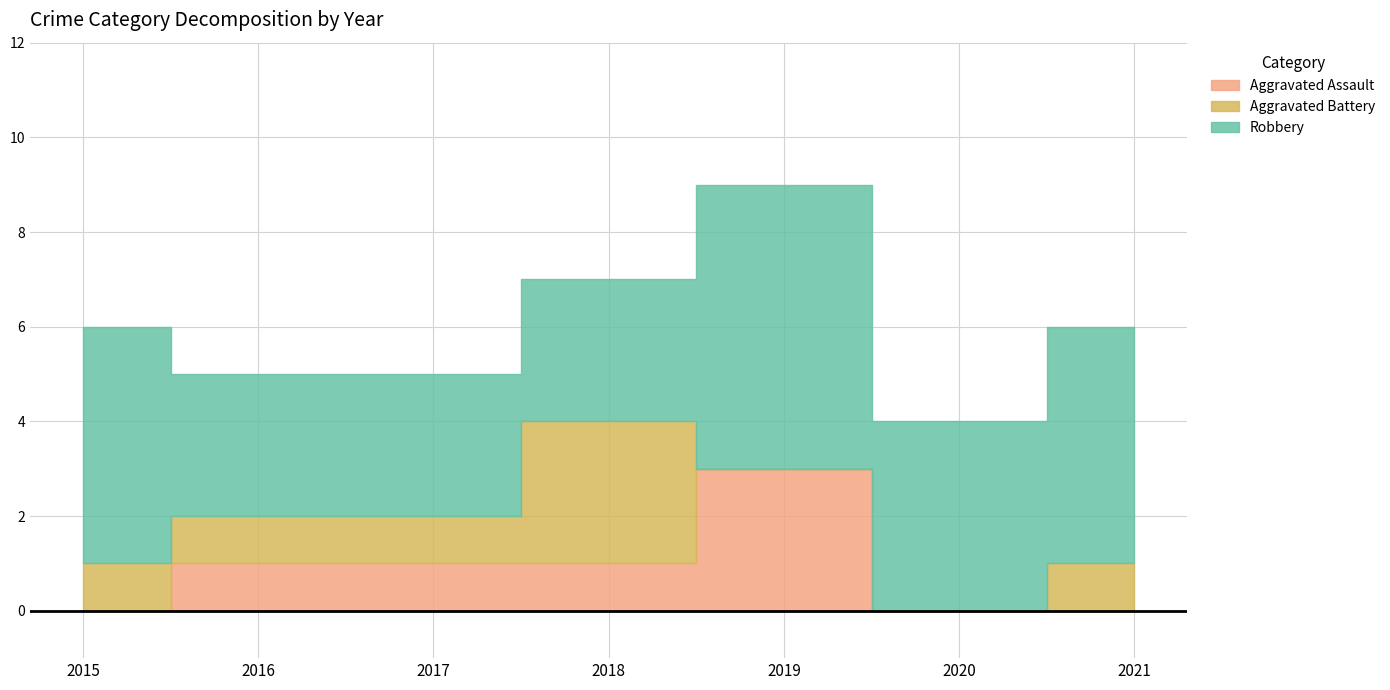

Does the chart display data point markers on the line(s)?

No